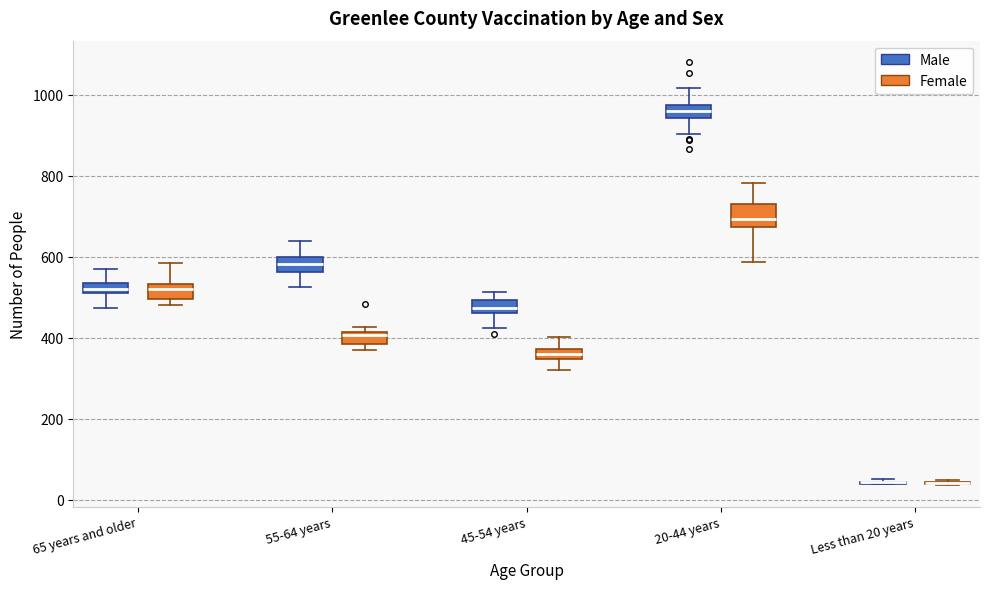

Where does the upper whisker of the box for 20-44 years (Female) end on the y-axis? The values are not printed on the chart, so give them approximately, as read against the axis.

780